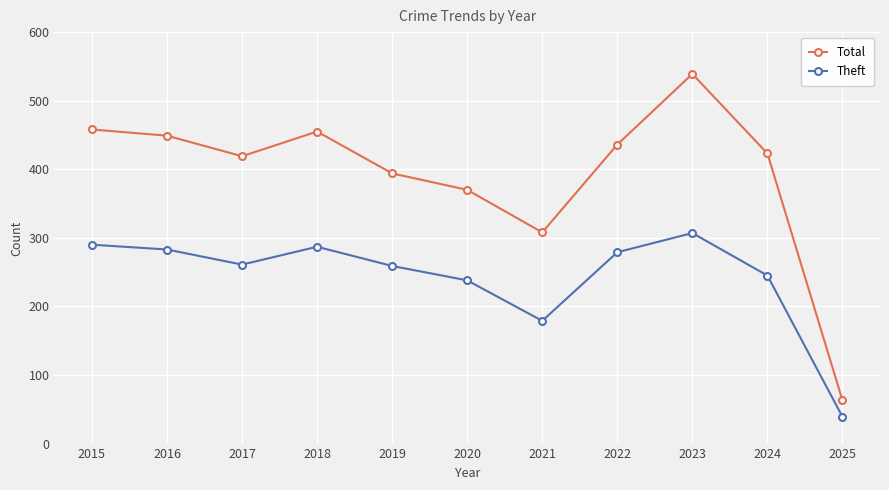

At which category does Total reach its first local valley?

2017